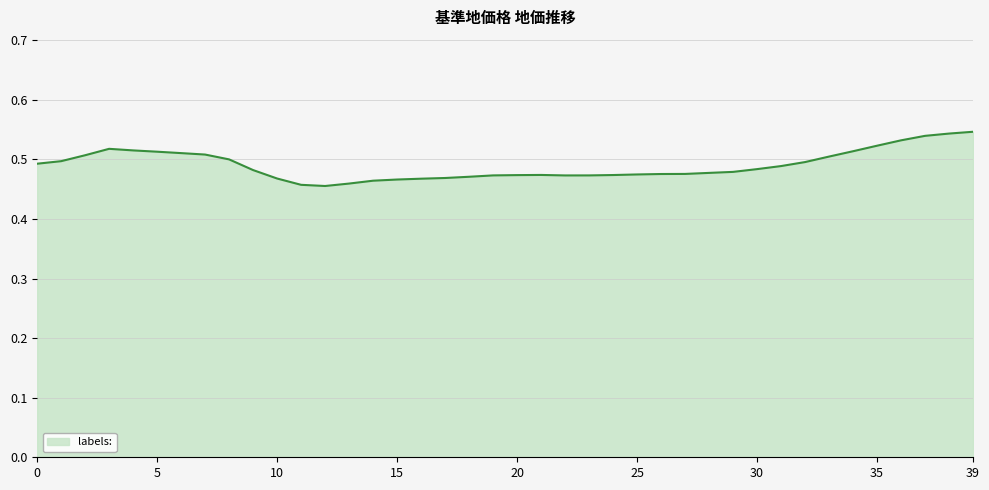

At which category does the chart reach its peak across all series?

39